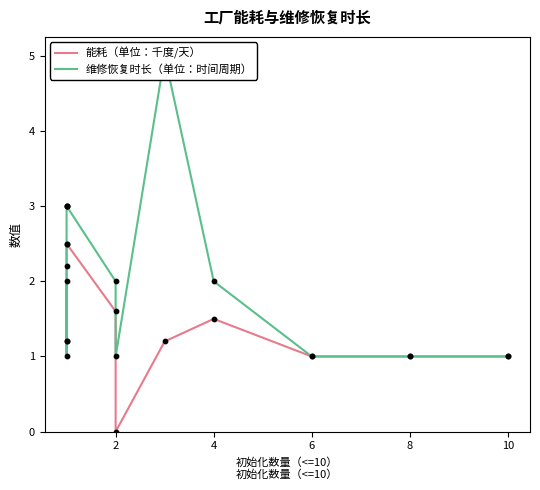

Which series has the largest total across all categories?

维修恢复时长（单位：时间周期）